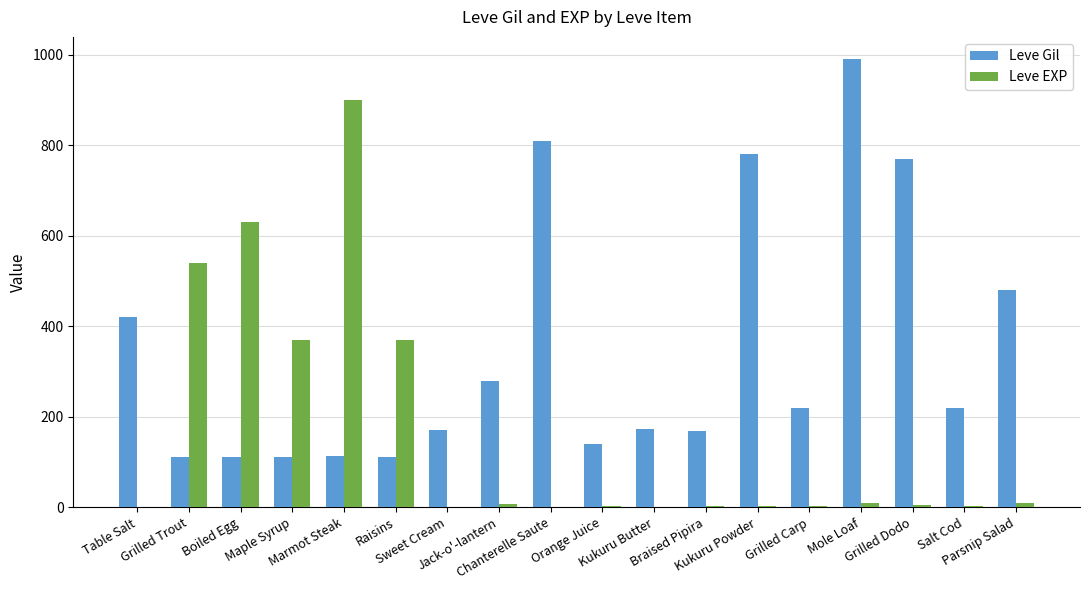

The Leve EXP series shows 1412 at Marmot Steak. True or false?

False